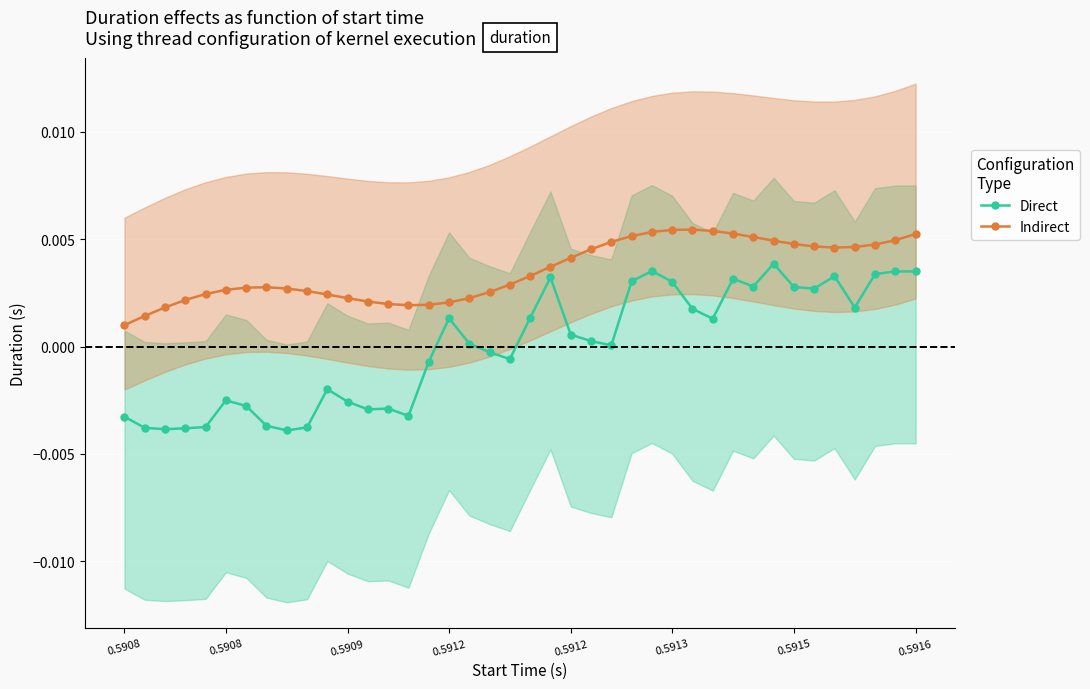

How many lines are shown in the chart?

2